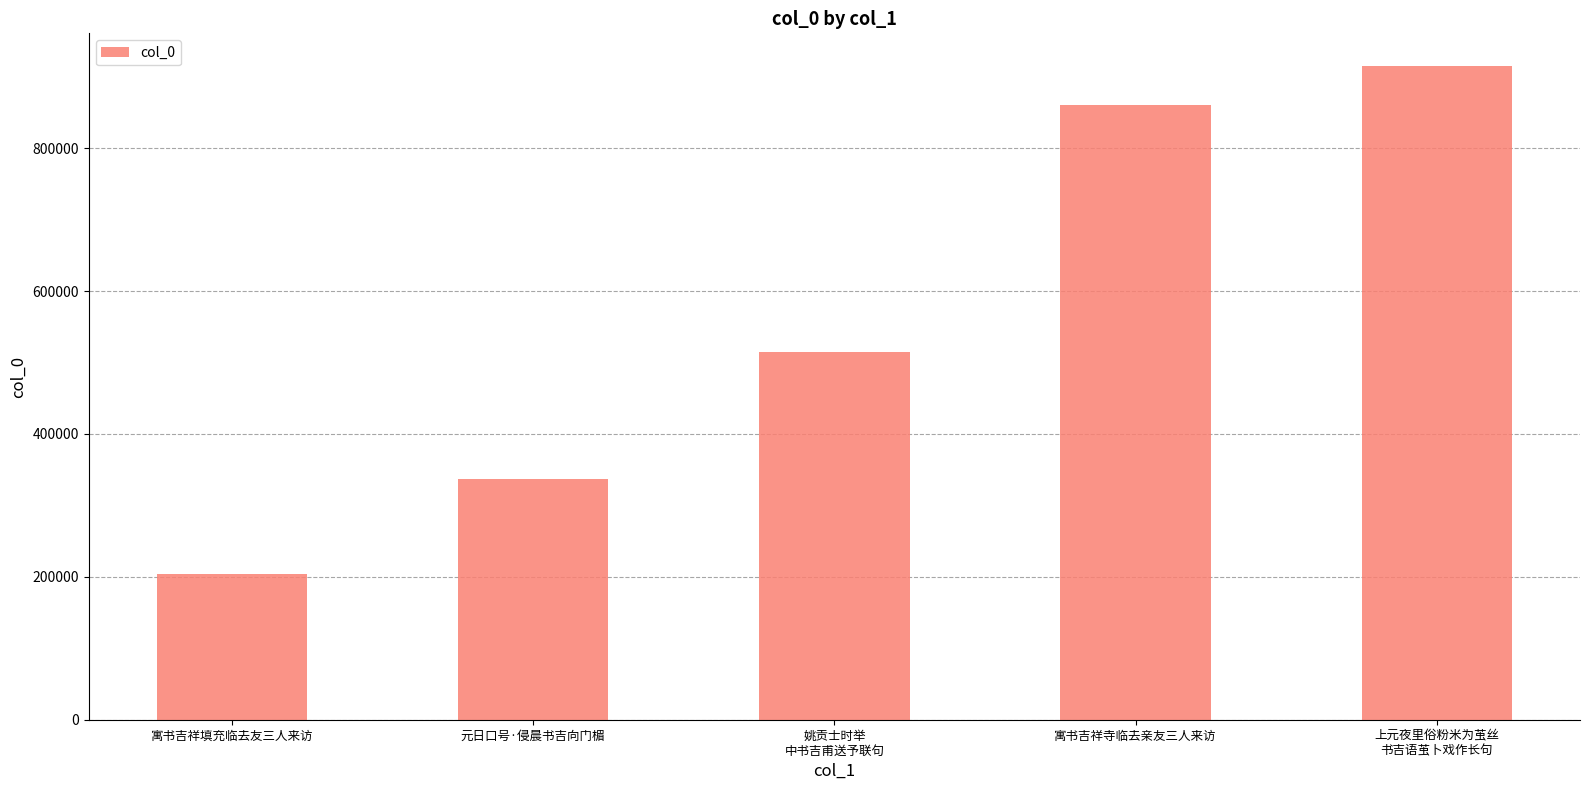

What is the change in value from 姚贡士时举
中书吉甫送予联句 to 上元夜里俗粉米为茧丝
书吉语茧卜戏作长句?

+400013